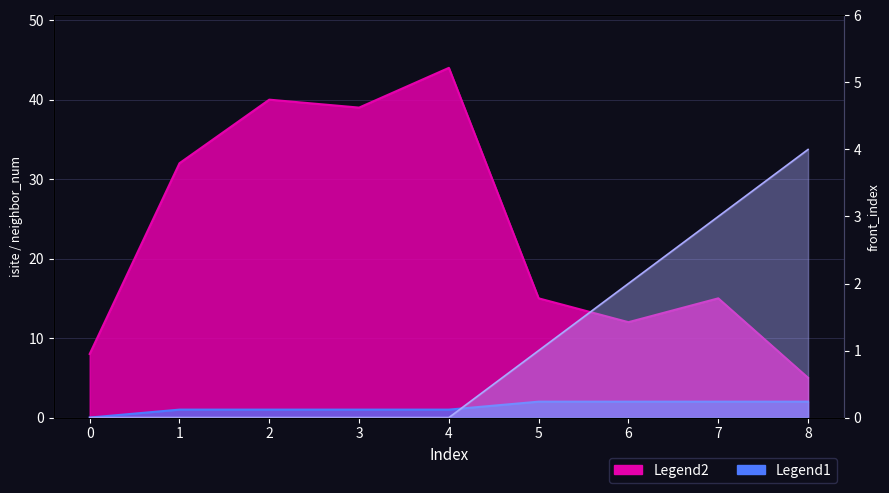

The front_index series shows 3 at 7. True or false?

True